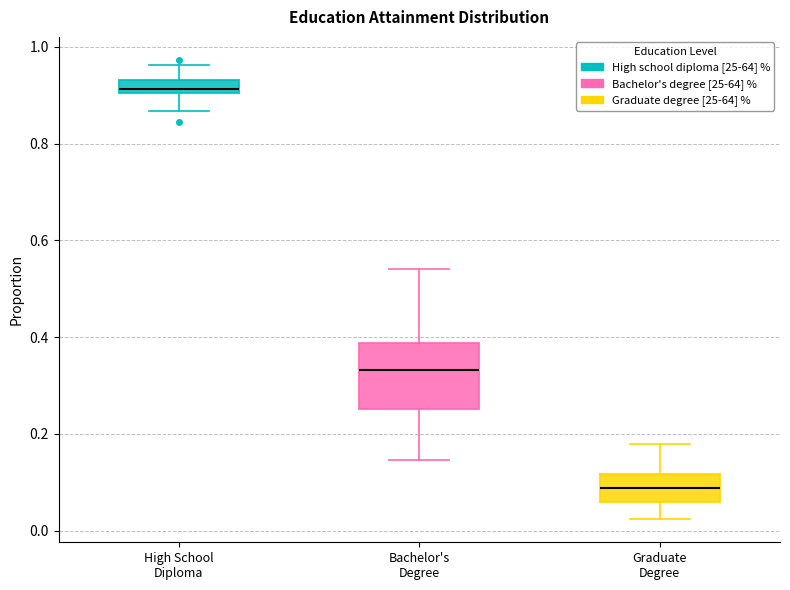

Where is the lower edge of the box for Graduate Degree on the y-axis? The values are not printed on the chart, so give them approximately, as read against the axis.

0.06